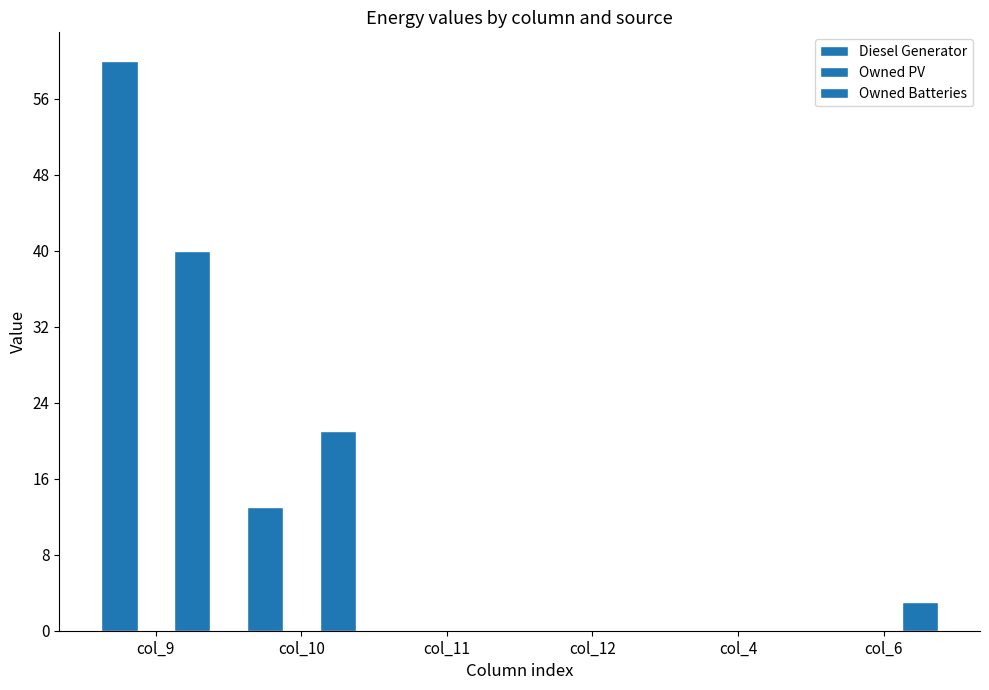

How many categories are shown in the chart?

6